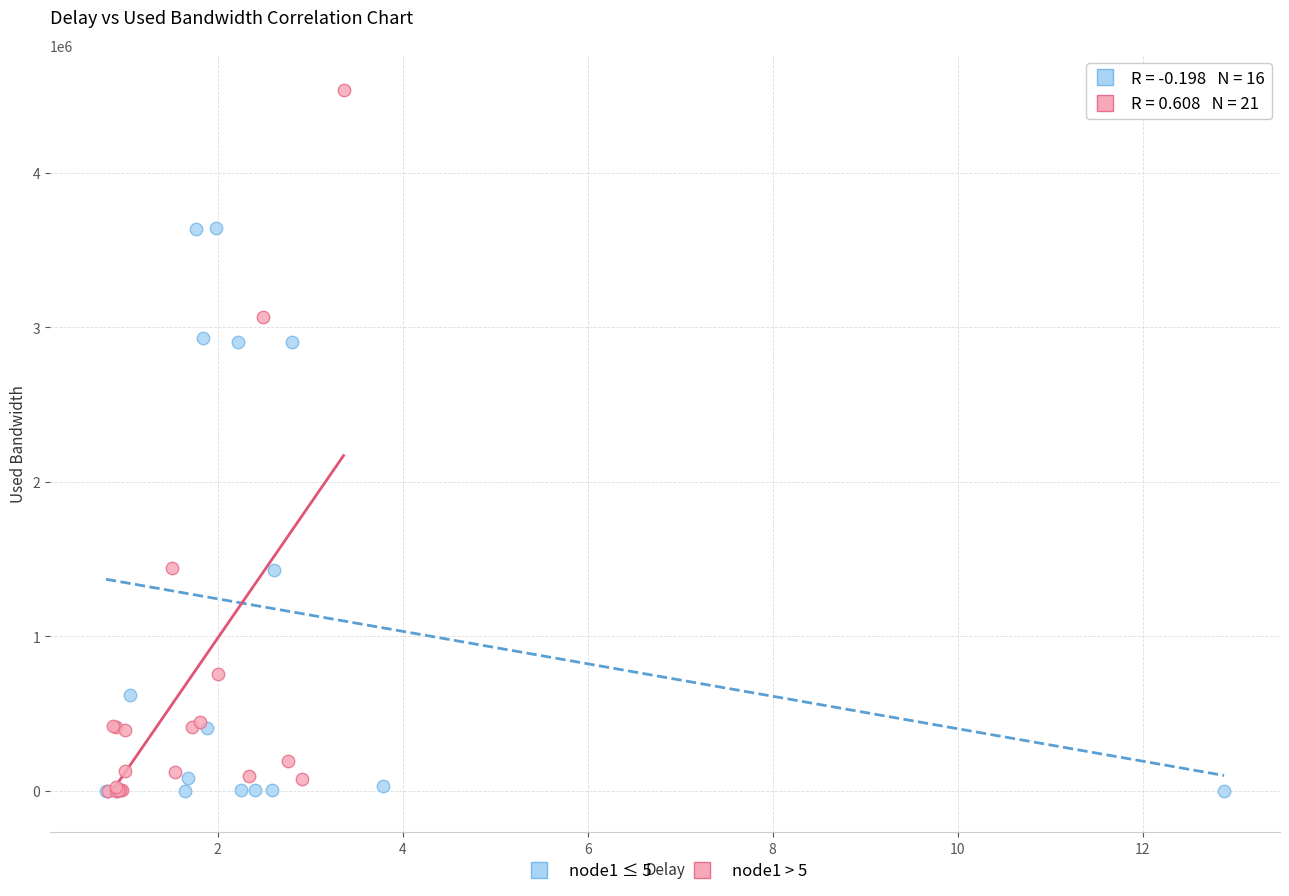

Which series reaches the maximum Y coordinate?

node1 > 5